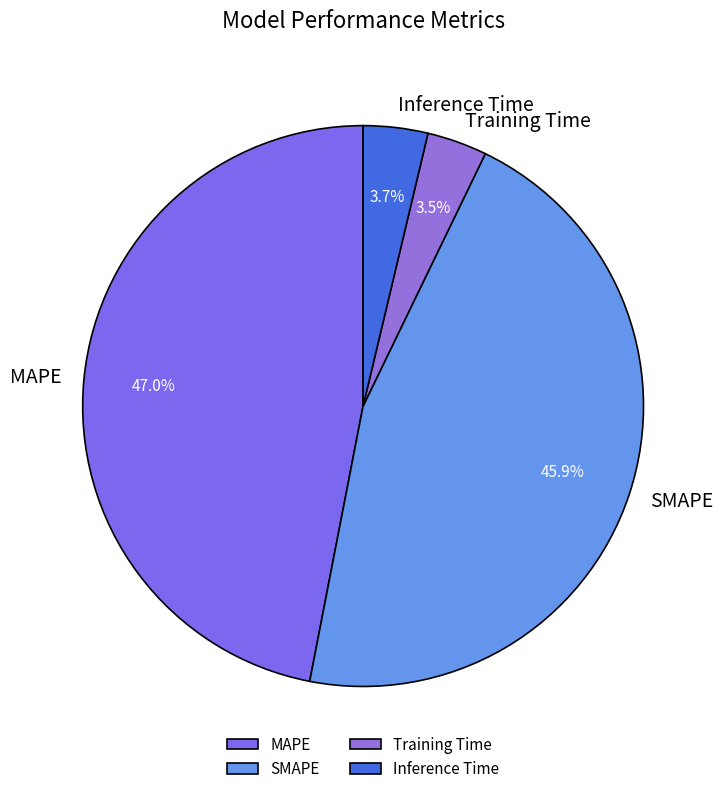

Do SMAPE and MAPE together represent more than half of the pie?

Yes